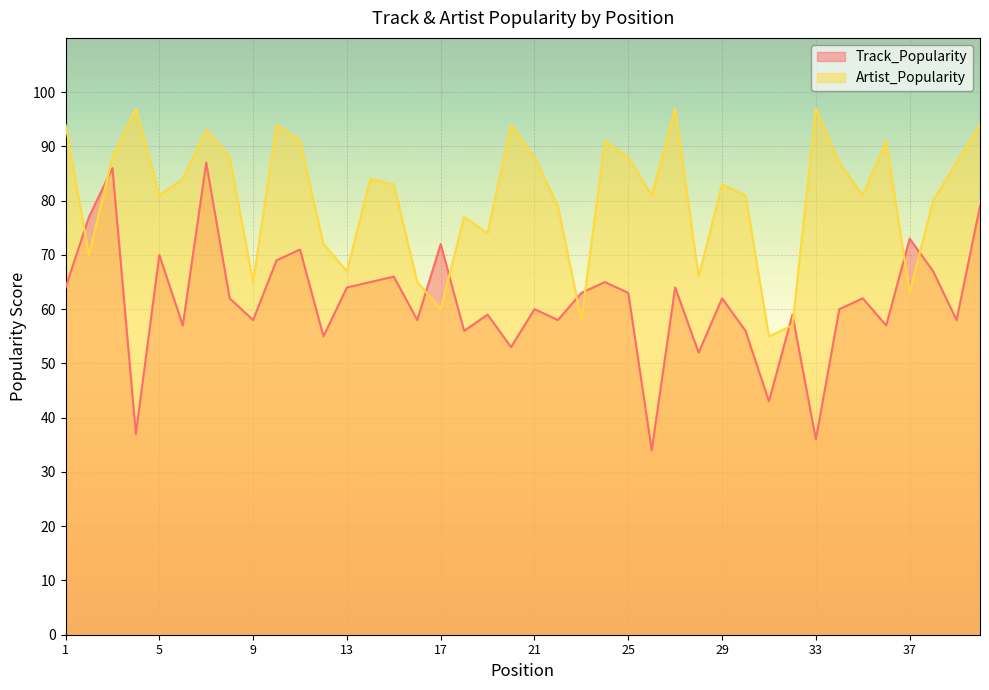

What is the highest value of the Artist_Popularity series?

97